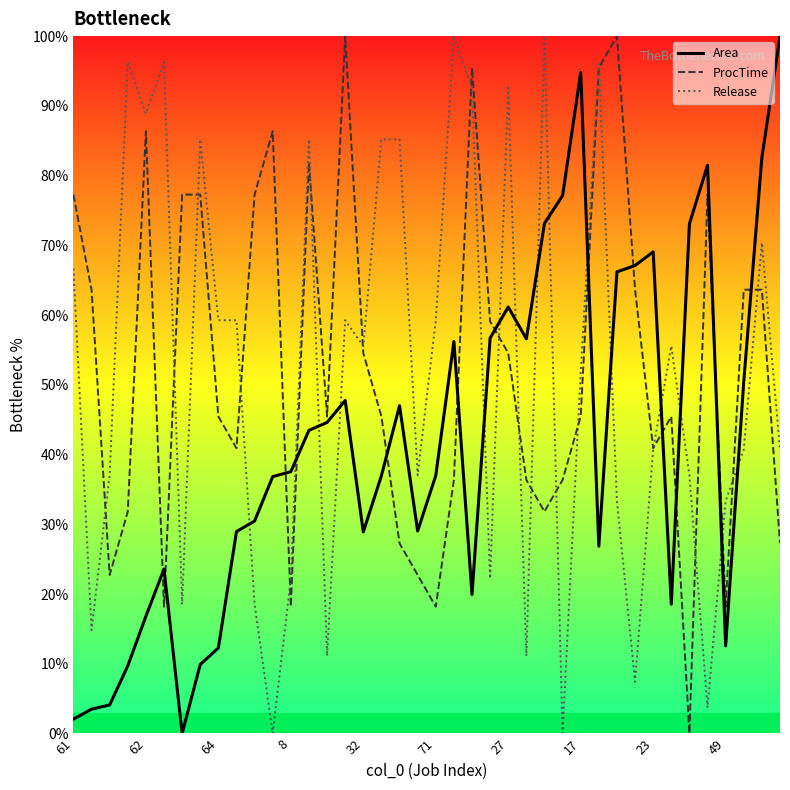

What is the maximum value for Area?

100.0